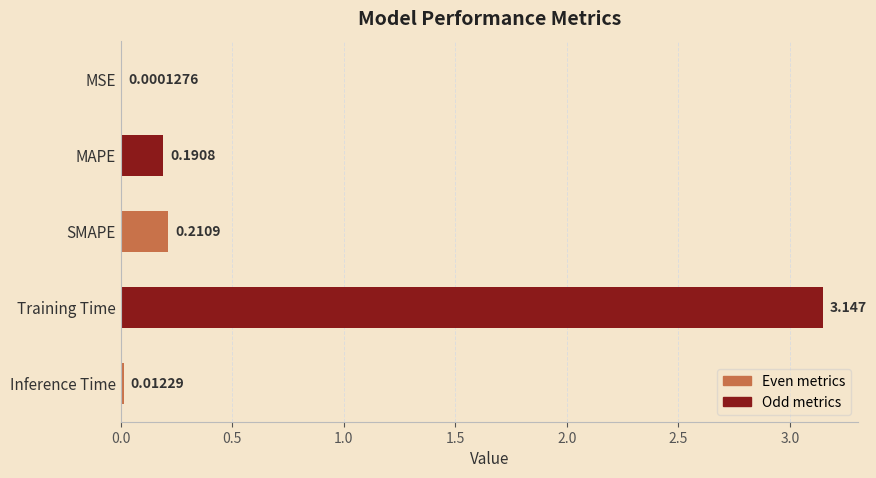

Which label corresponds to the largest value in the chart?

Training Time